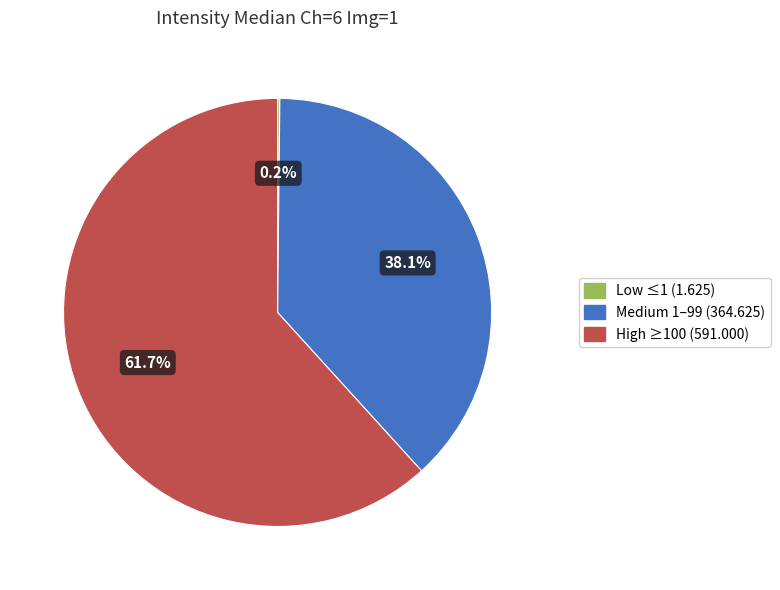

Is there a majority slice in this chart?

Yes